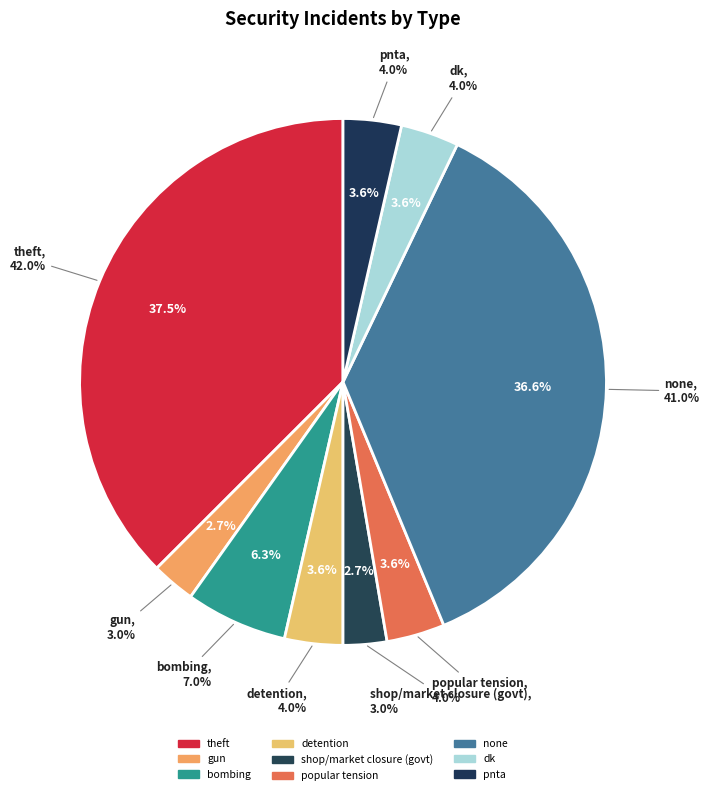

Does pnta account for over 50% of the chart?

No